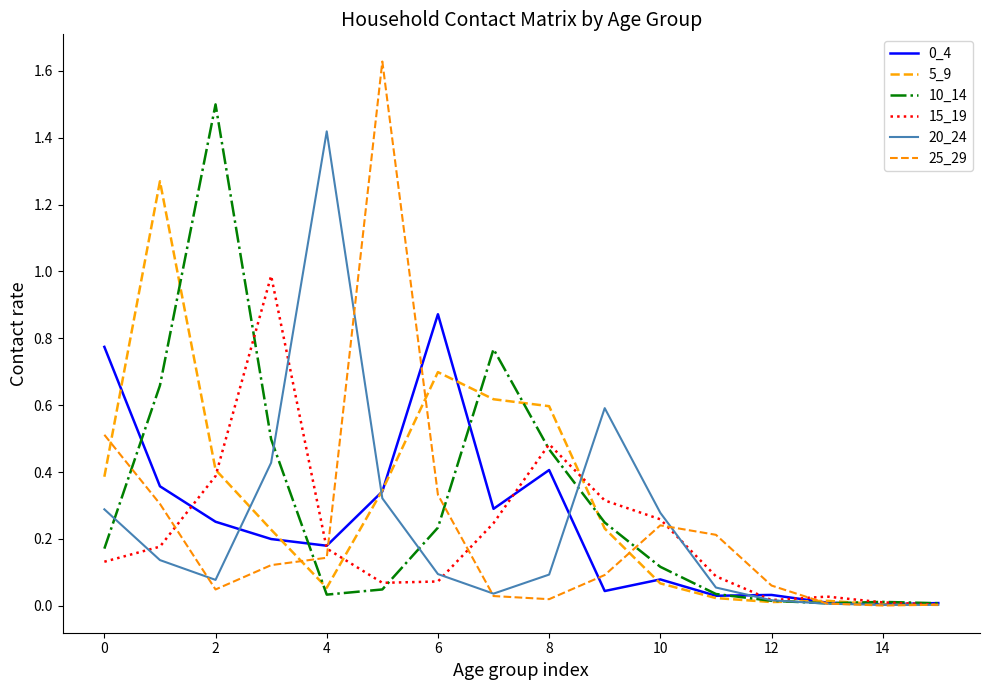

How many lines are shown in the chart?

6